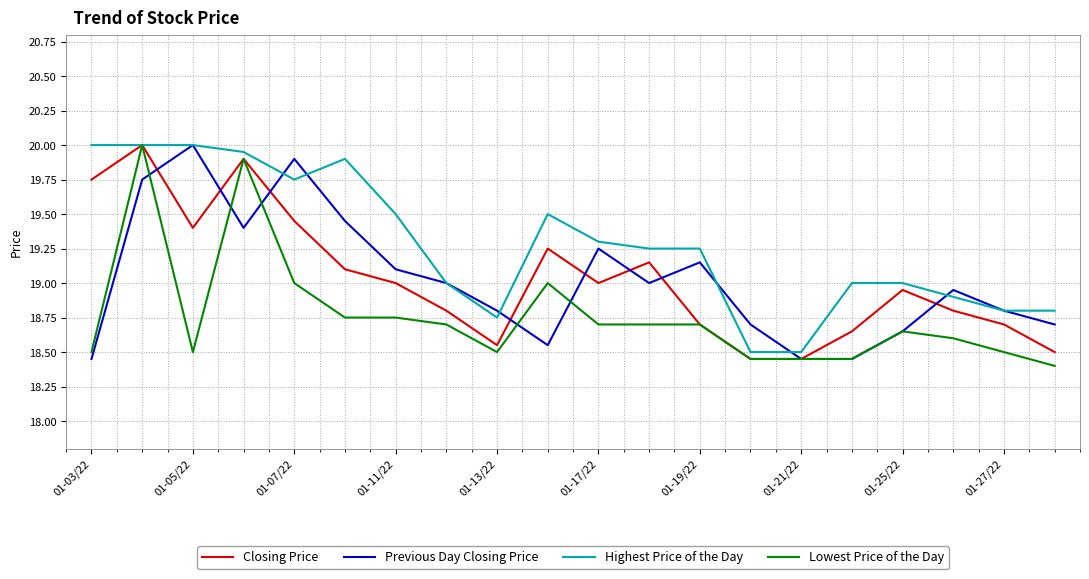

What is the highest value of the Lowest Price of the Day series?

20.0